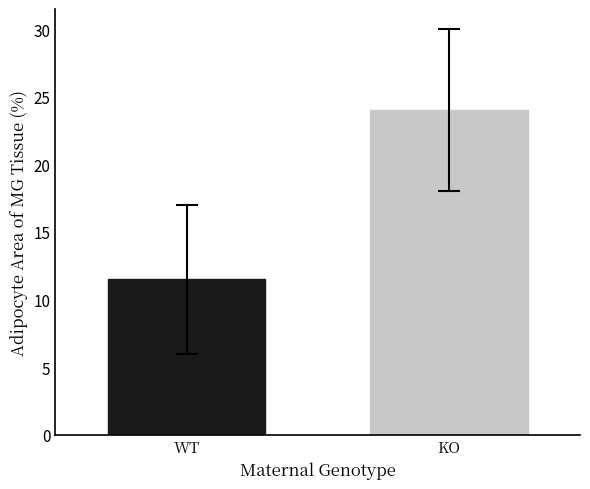

What is the smallest value displayed?

11.5